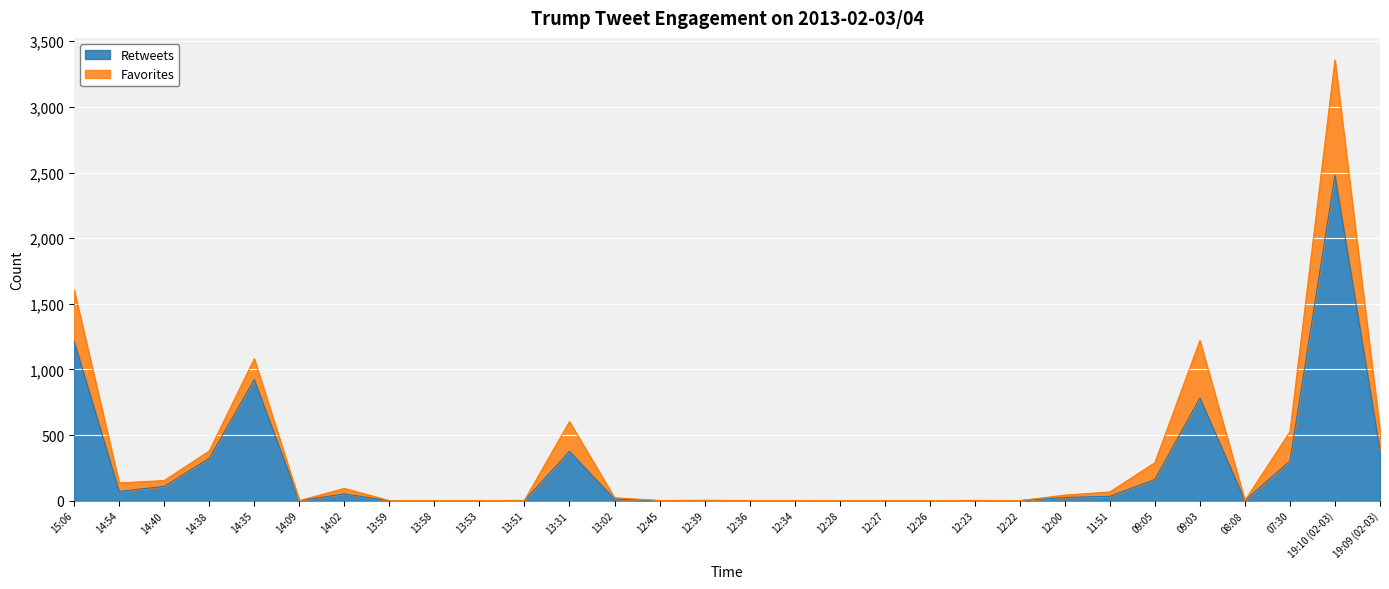

How many points are higher than both their immediate neighbors (excluding endpoints)?

7